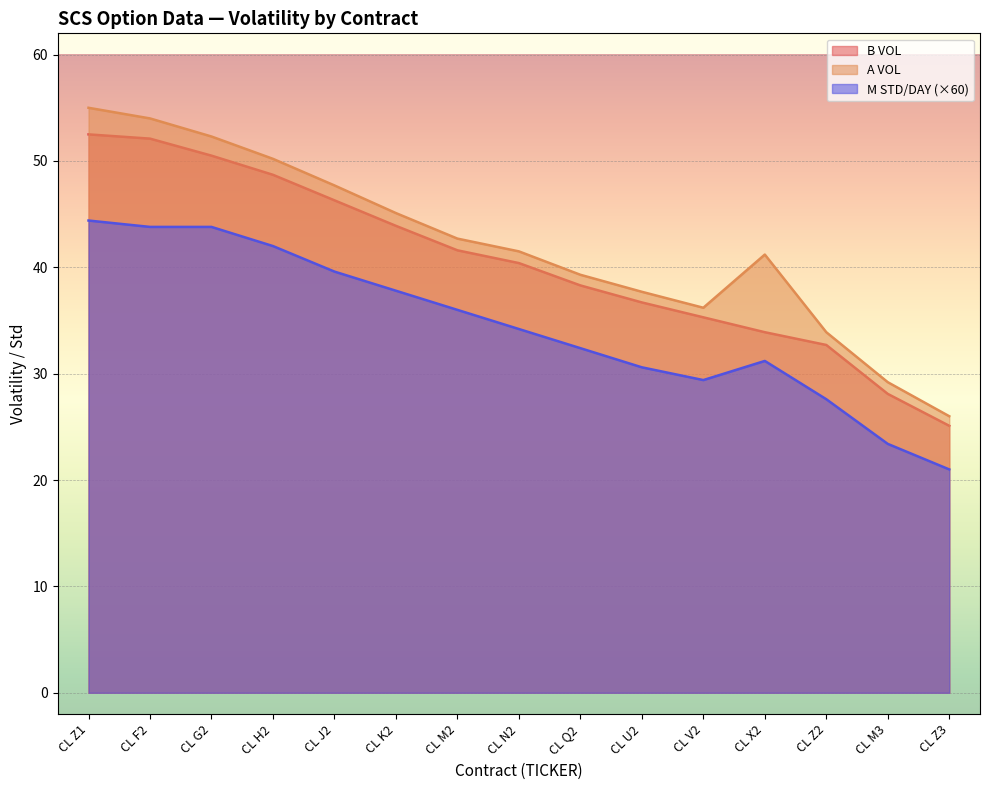

Rank the series by their maximum value, from highest to lowest.

A VOL, B VOL, M STD/DAY (×60)